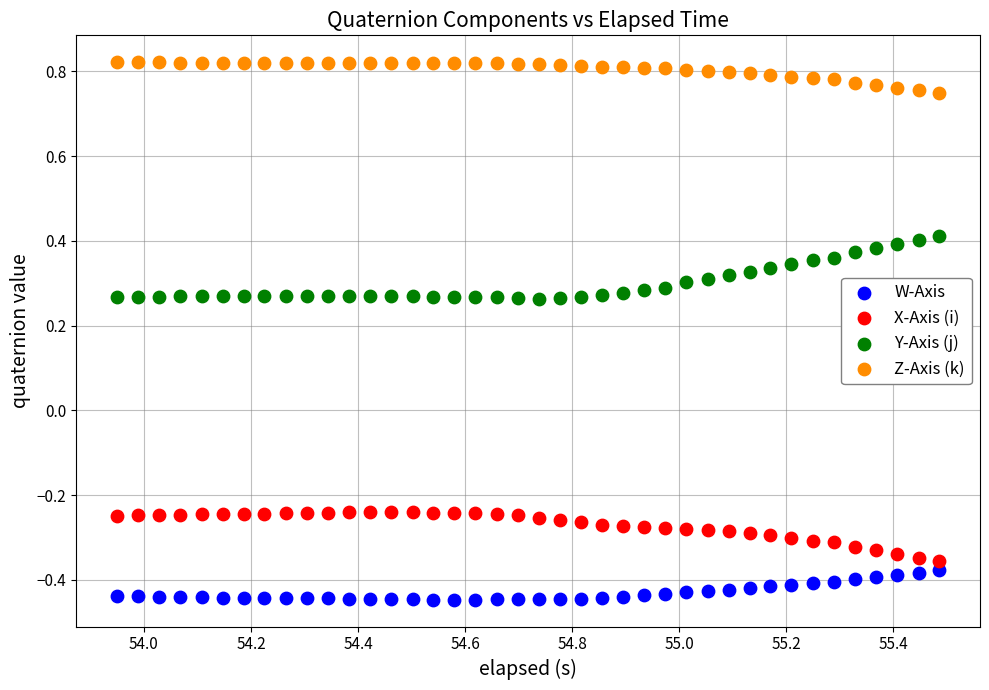

Across all data points, what is the range of X values (max minus min)?

1.5